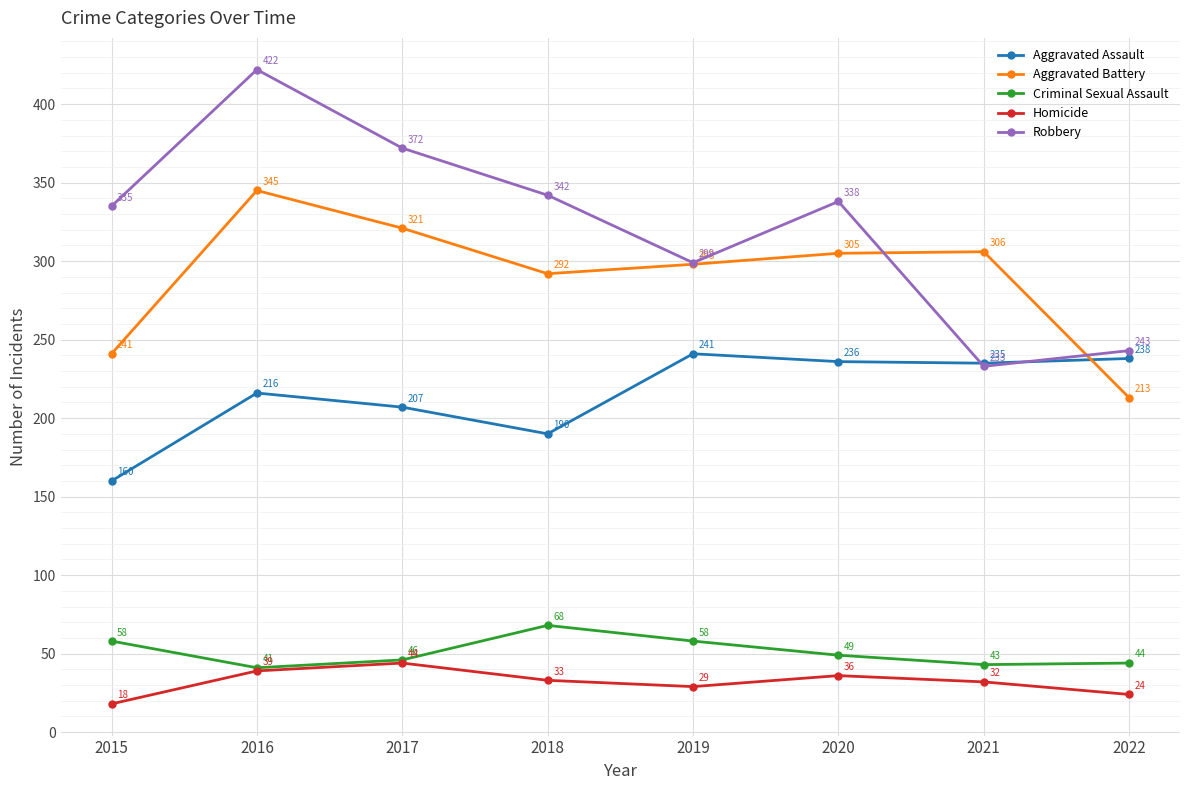

What is the total value across all series at 2019?

925